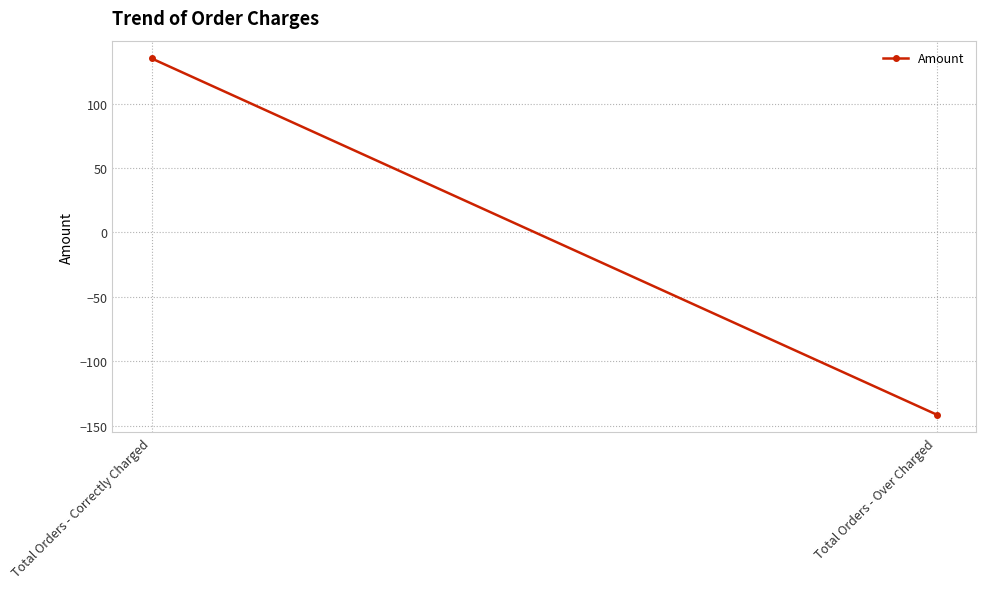

Rank the categories by value from lowest to highest.

Total Orders - Over Charged, Total Orders - Correctly Charged